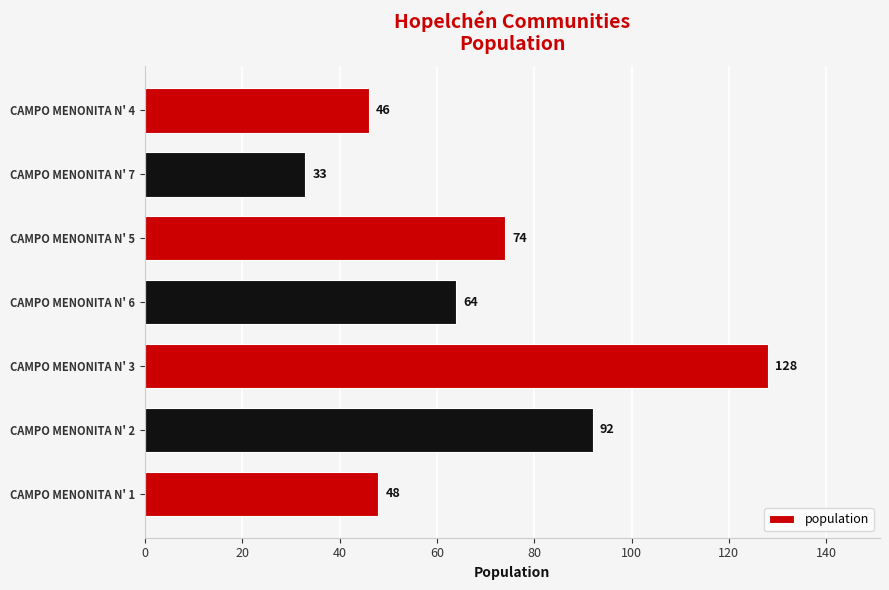

Rank the categories by value from highest to lowest.

CAMPO MENONITA N' 3, CAMPO MENONITA N' 2, CAMPO MENONITA N' 5, CAMPO MENONITA N' 6, CAMPO MENONITA N' 1, CAMPO MENONITA N' 4, CAMPO MENONITA N' 7